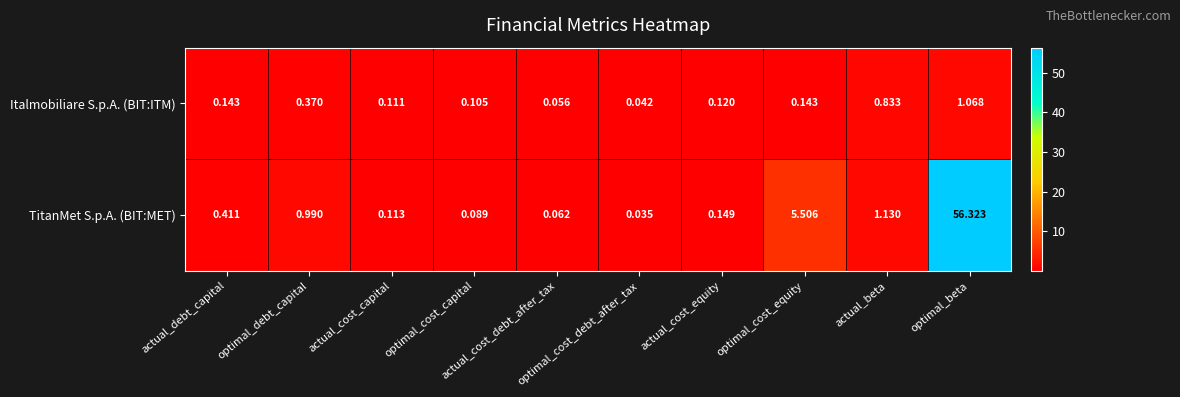

At which category is the sum across all series the highest?

optimal_beta